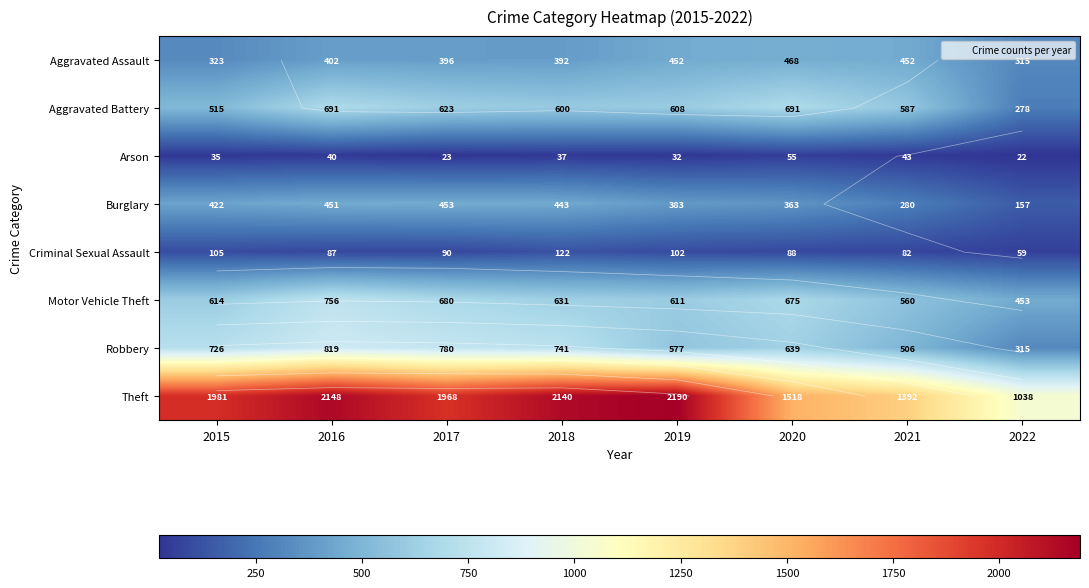

Which category has the lowest value in the Theft series?

2022